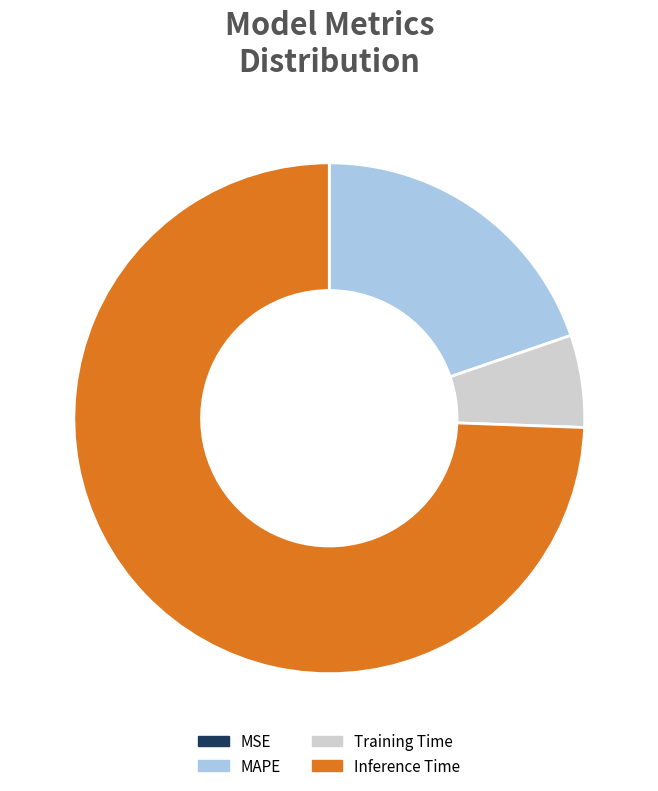

Which slice represents more than half of the pie?

Inference Time